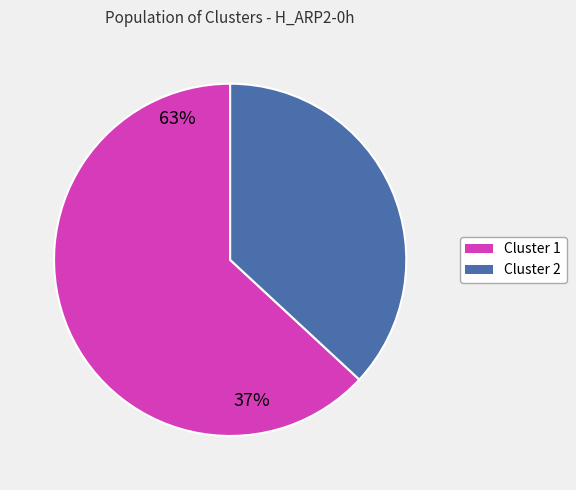

How many segments does this pie chart have?

2